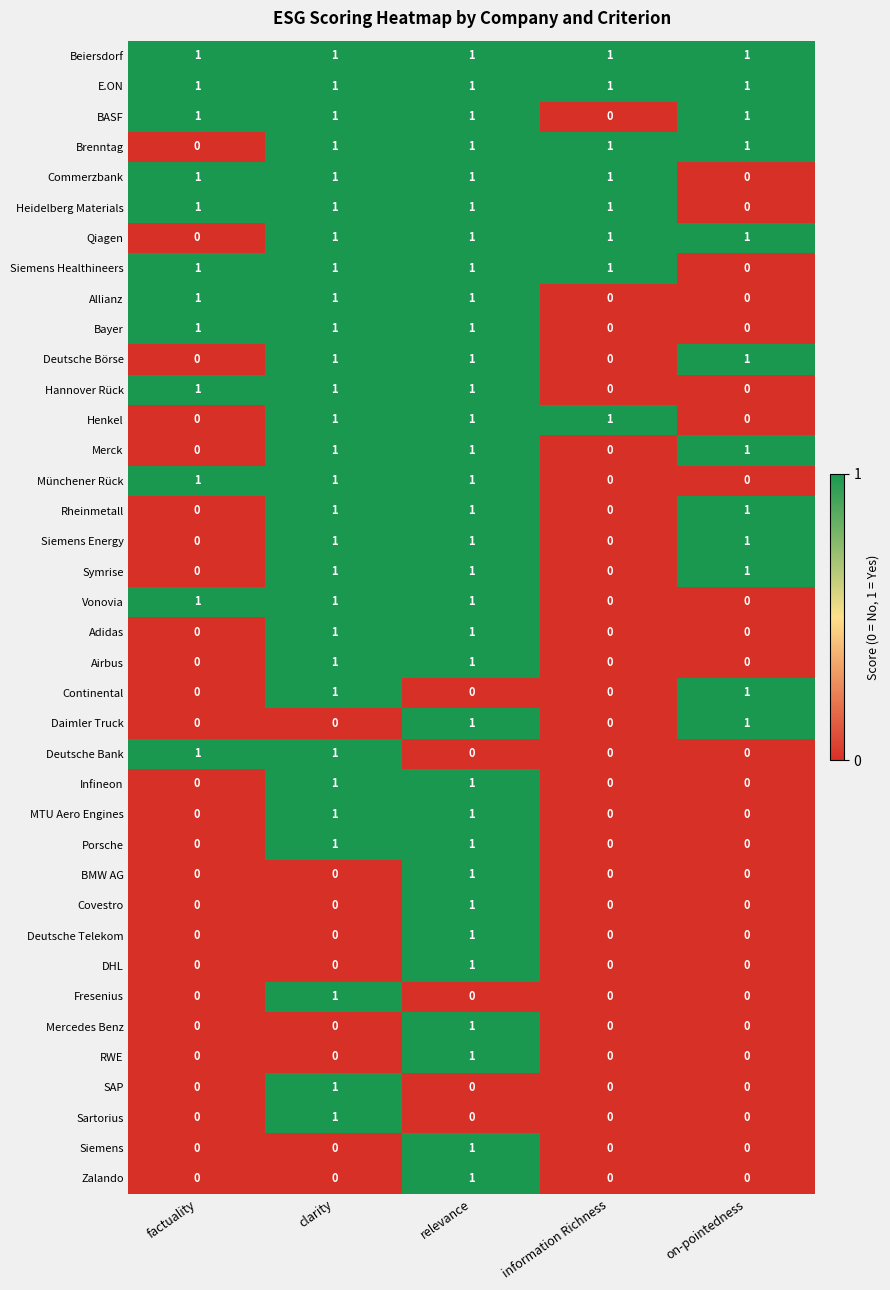

The value of Siemens at on-pointedness is 0. True or false?

True